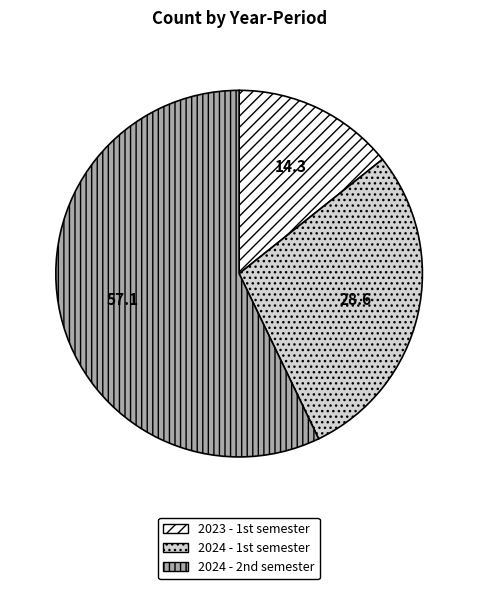

Rank the categories by value from lowest to highest.

2023 - 1st semester, 2024 - 1st semester, 2024 - 2nd semester